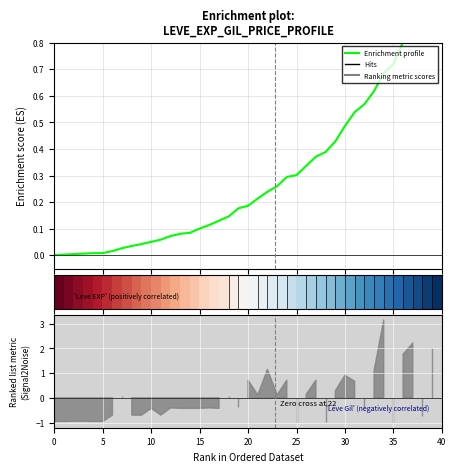

How many categories are shown in the chart?

40